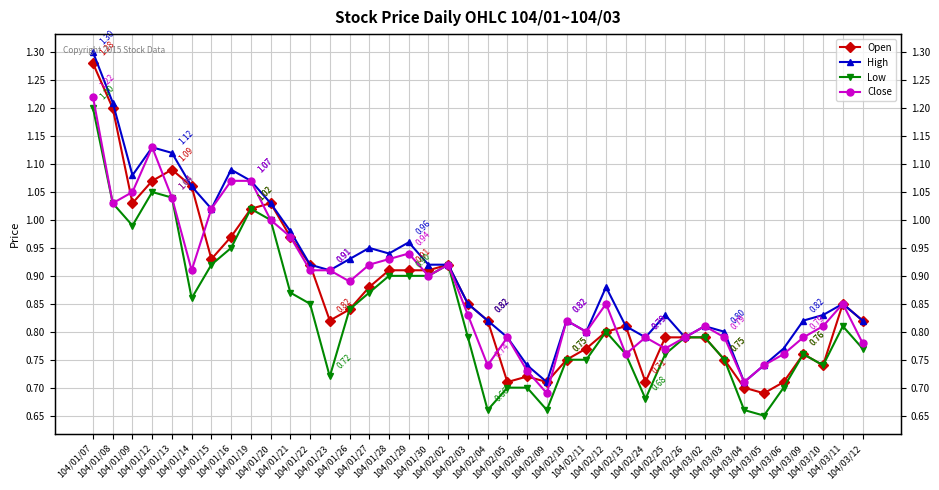

True or false: High and Low cross at least once.

False